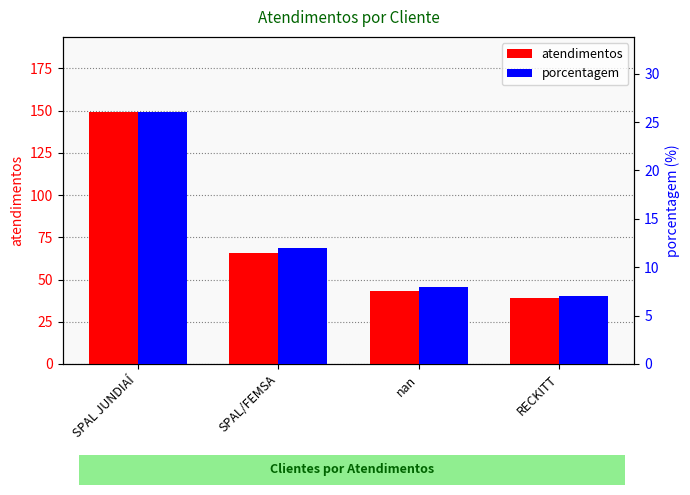

Which series has the largest total across all categories?

atendimentos